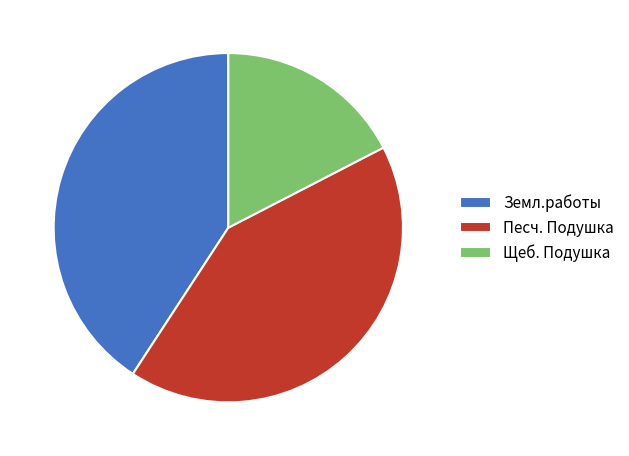

Which category has the biggest portion of the pie?

Песч. Подушка